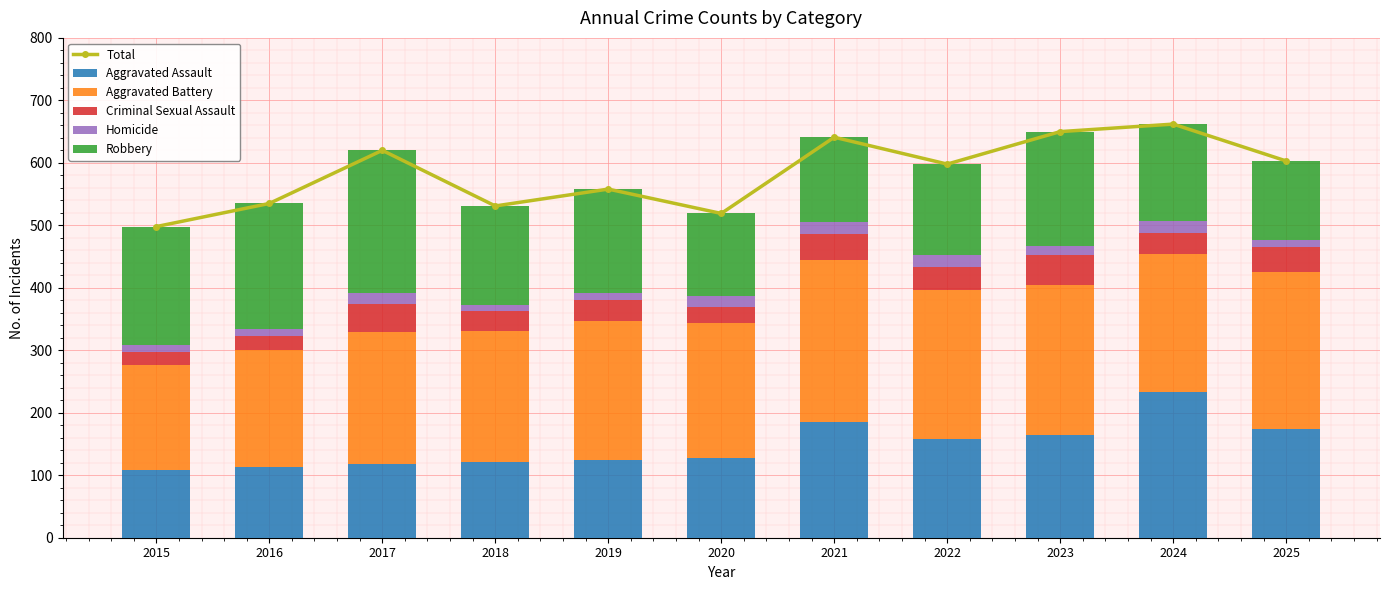

The value of Homicide at 2020 is 17. True or false?

True